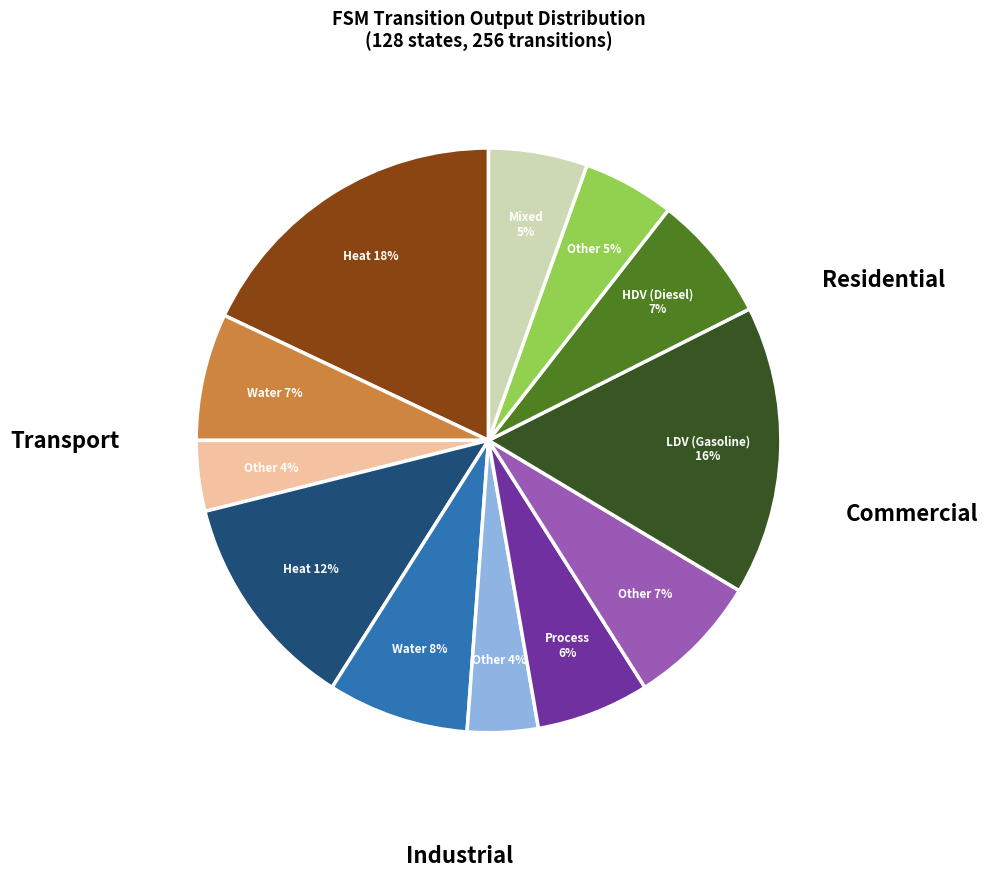

Is there any slice that represents more than half of the pie?

No